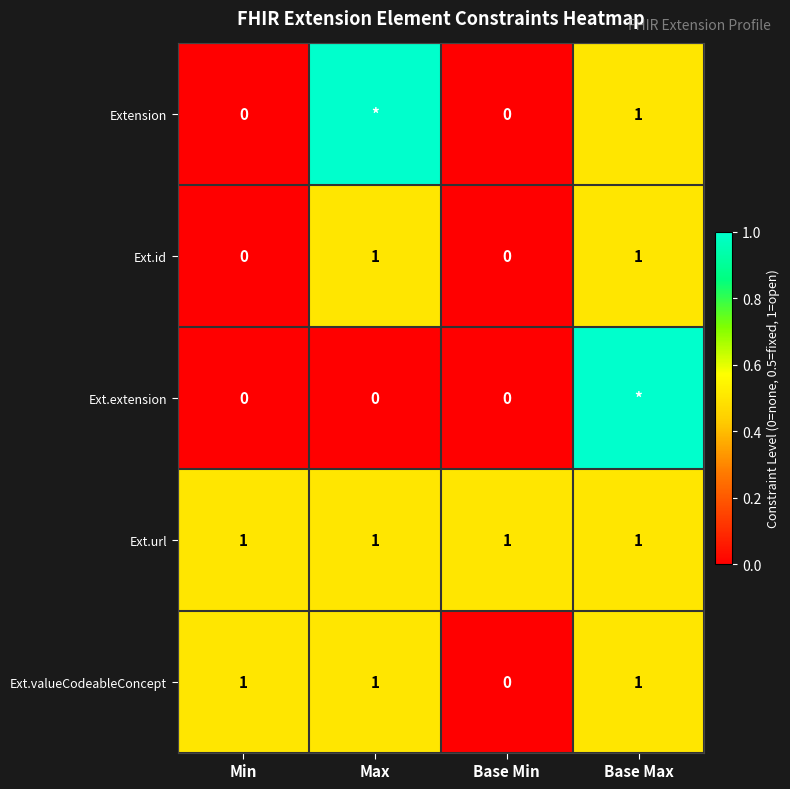

True or false: Ext.id has a value of 1 at Max.

True